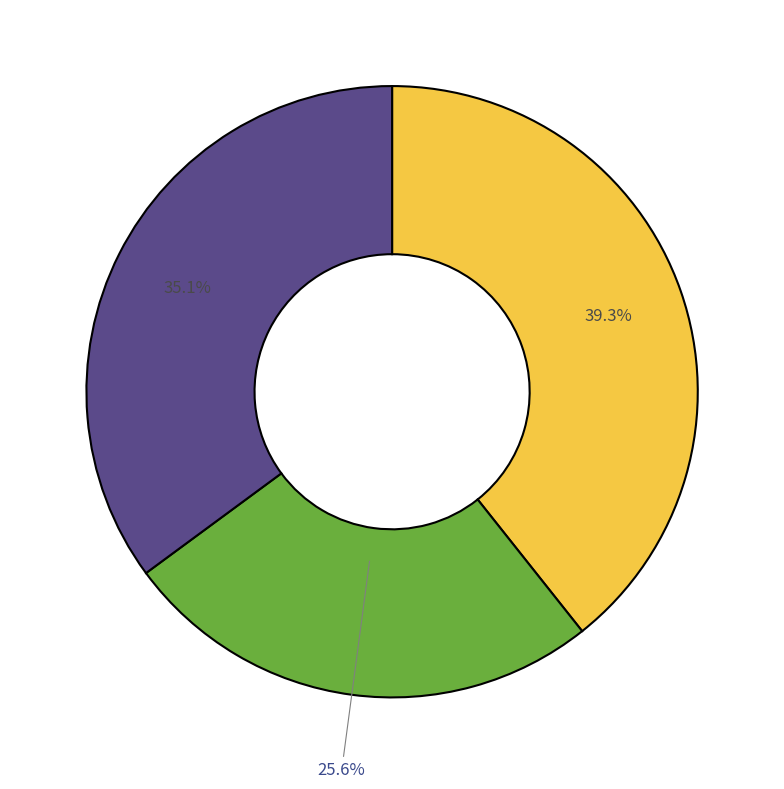

Does any single category account for the majority?

No